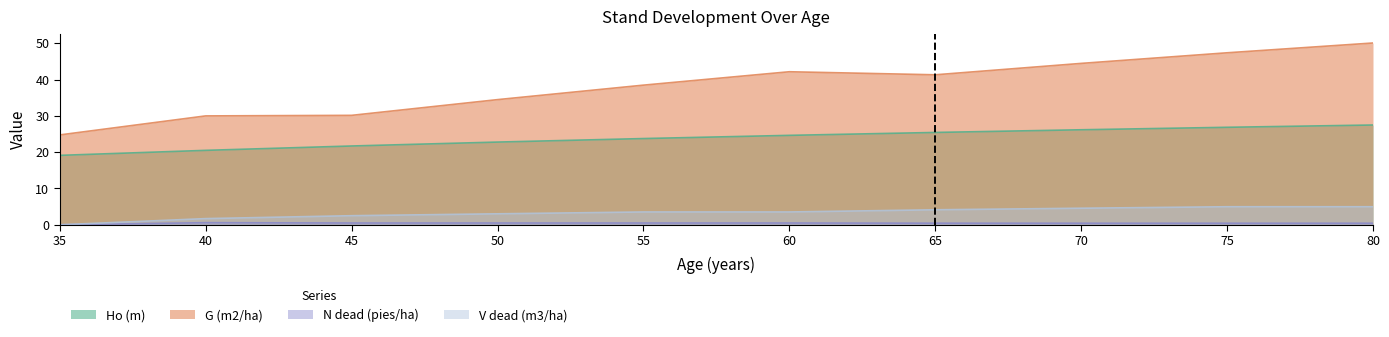

Reading right to left, transcribe all the data shown in this chart.

Ho (m): 80=27.5	75=26.9	70=26.2	65=25.4	60=24.6	55=23.8	50=22.8	45=21.7	40=20.5	35=19.1
G (m2/ha): 80=50.1	75=47.4	70=44.5	65=41.3	60=42.1	55=38.5	50=34.5	45=30.1	40=30.0	35=24.8
N dead (pies/ha): 80=0.4	75=0.4	70=0.4	65=0.4	60=0.5	55=0.5	50=0.5	45=0.5	40=0.6	35=0.0
V dead (m3/ha): 80=5.0	75=5.0	70=4.6	65=4.1	60=3.5	55=3.5	50=3.0	45=2.5	40=1.7	35=0.0